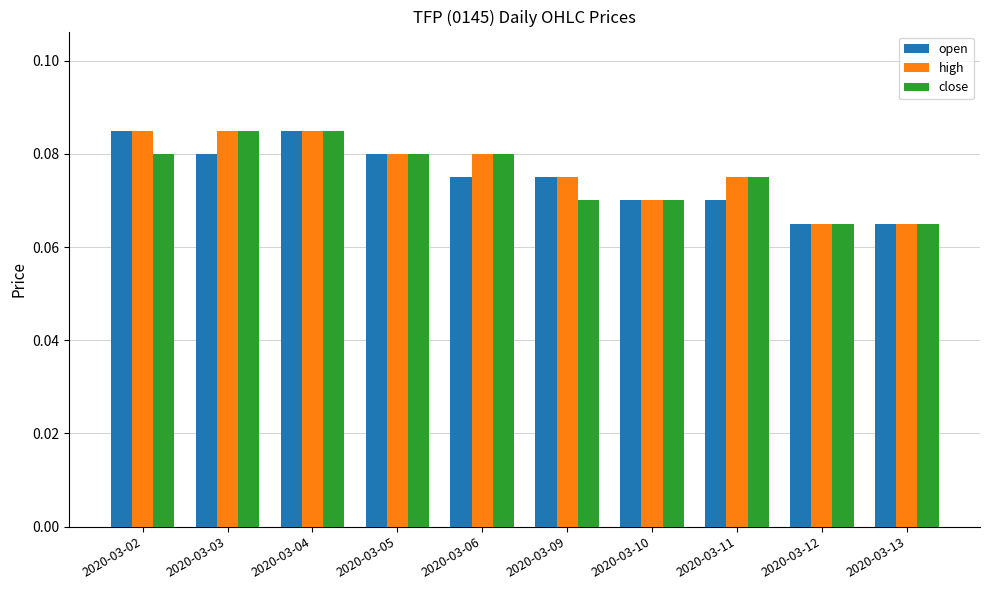

What is the sum of all high values?

0.8